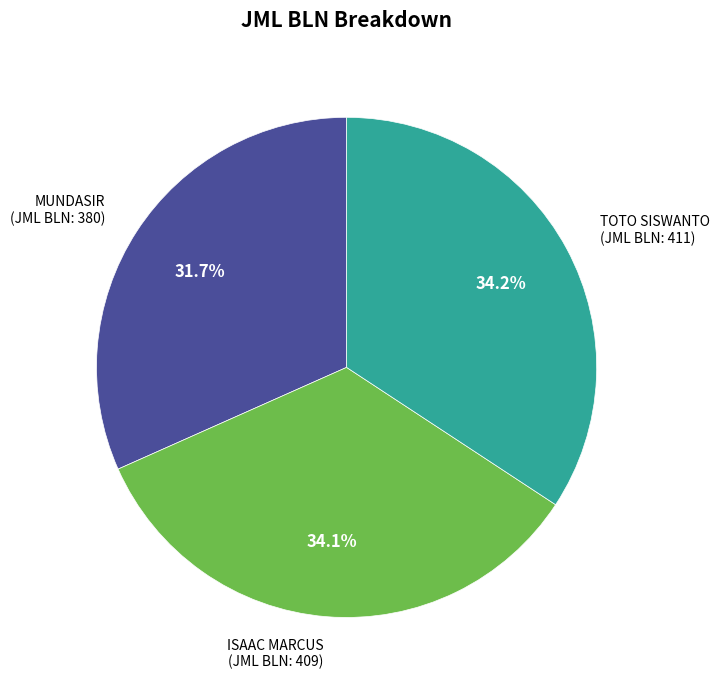

How many segments does this pie chart have?

3